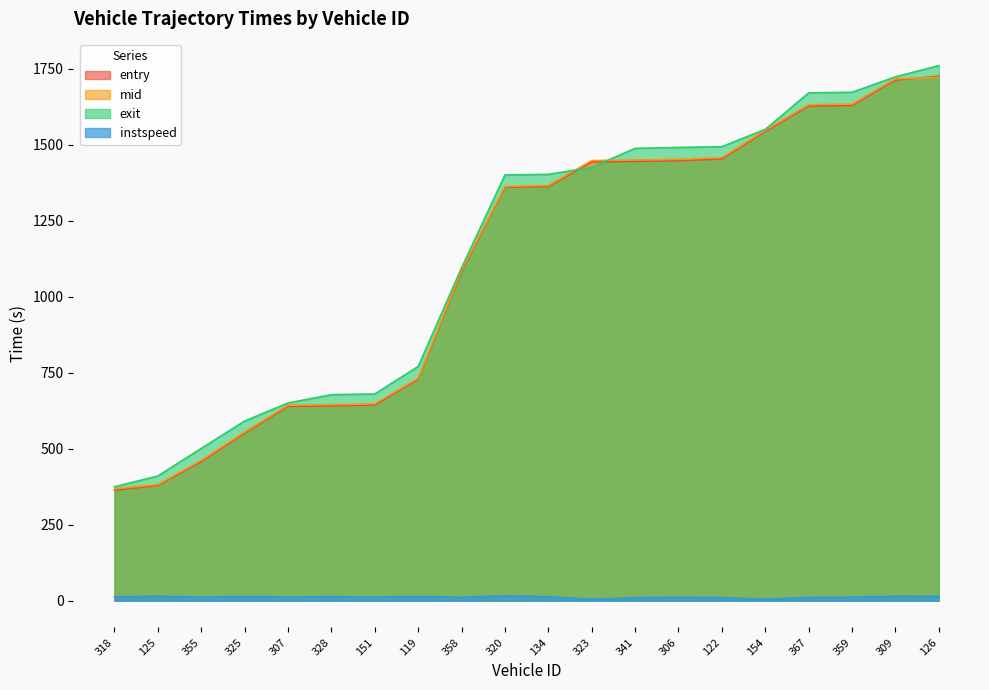

Which category has the lowest value in the exit series?

318